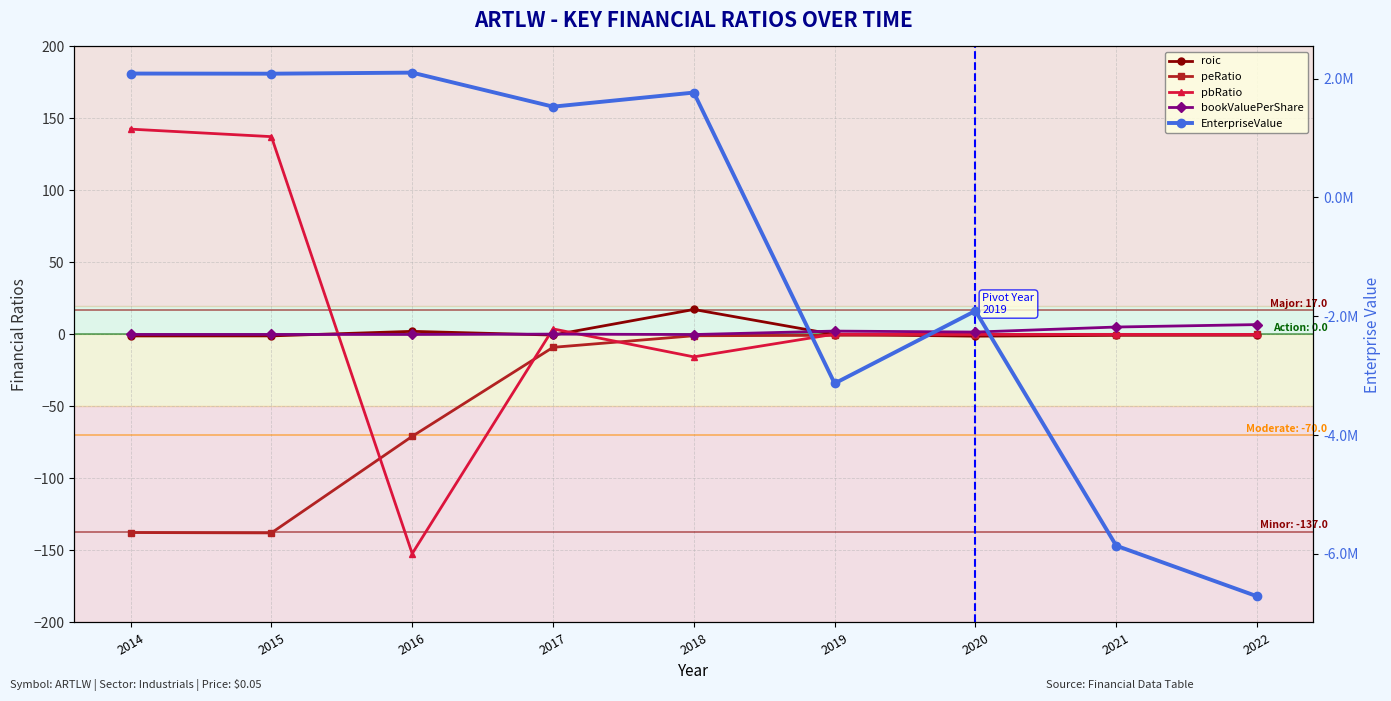

Is the value of bookValuePerShare at 2019 greater than the value of roic at 2016?

Yes